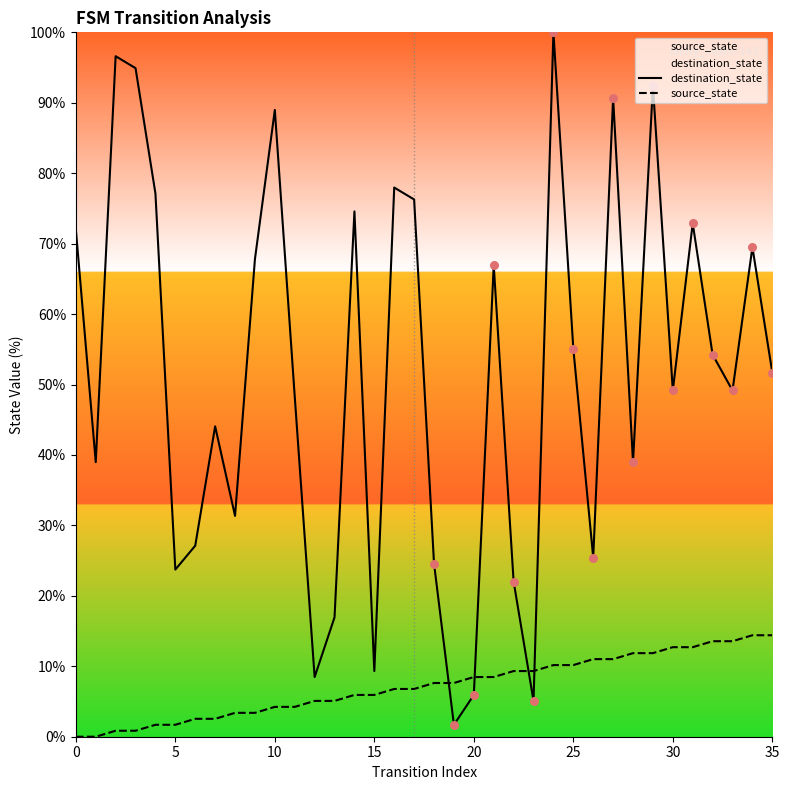

Which series reaches the maximum Y coordinate?

destination_state